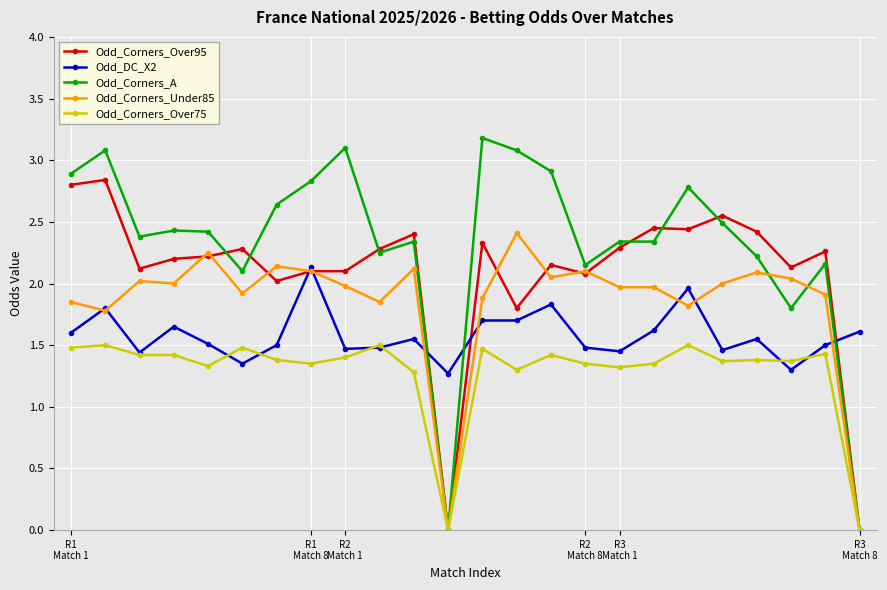

What is the highest value of the Odd_Corners_A series?

3.2